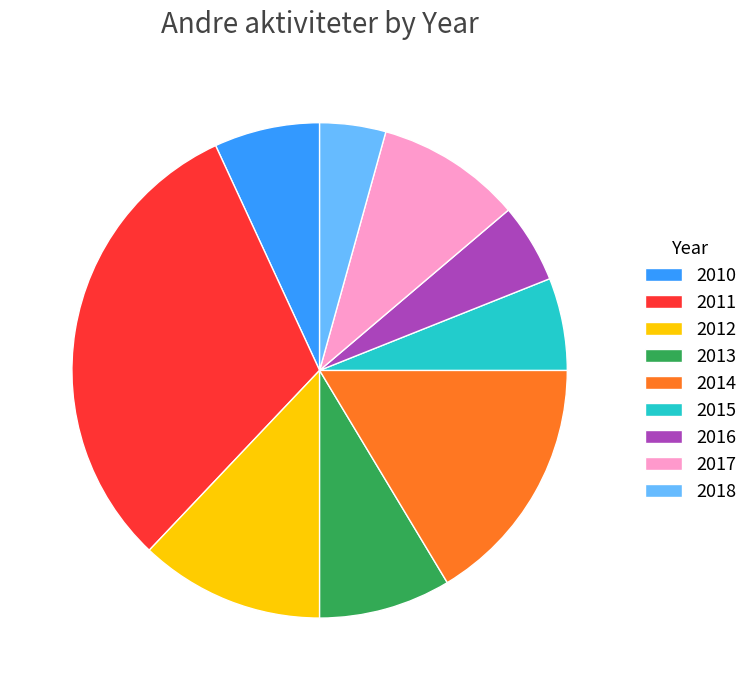

What is the largest slice in the pie chart?

2011